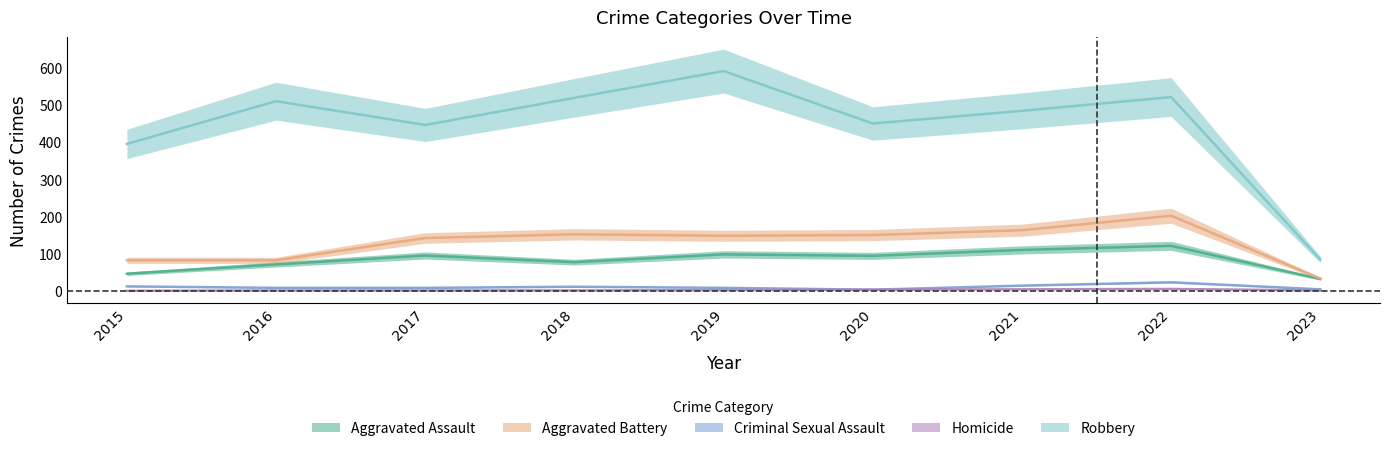

True or false: Aggravated Assault has more than 0 interior local peaks.

True